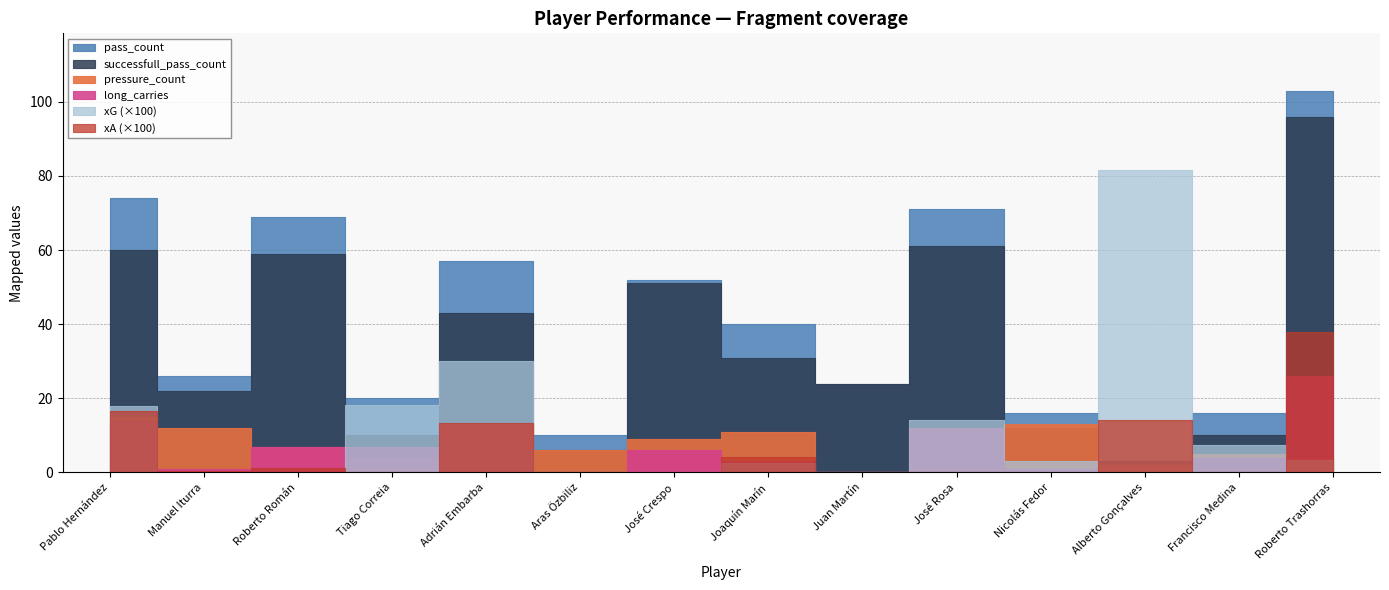

True or false: xA_scaled and successfull_pass_count cross at least once.

False